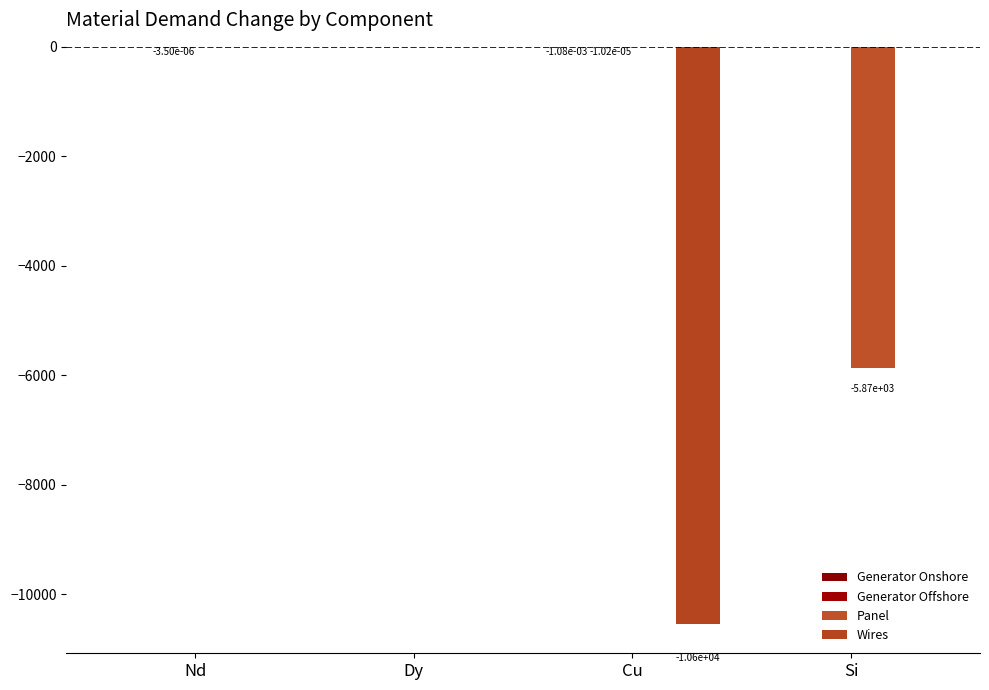

Are the bars horizontal?

No